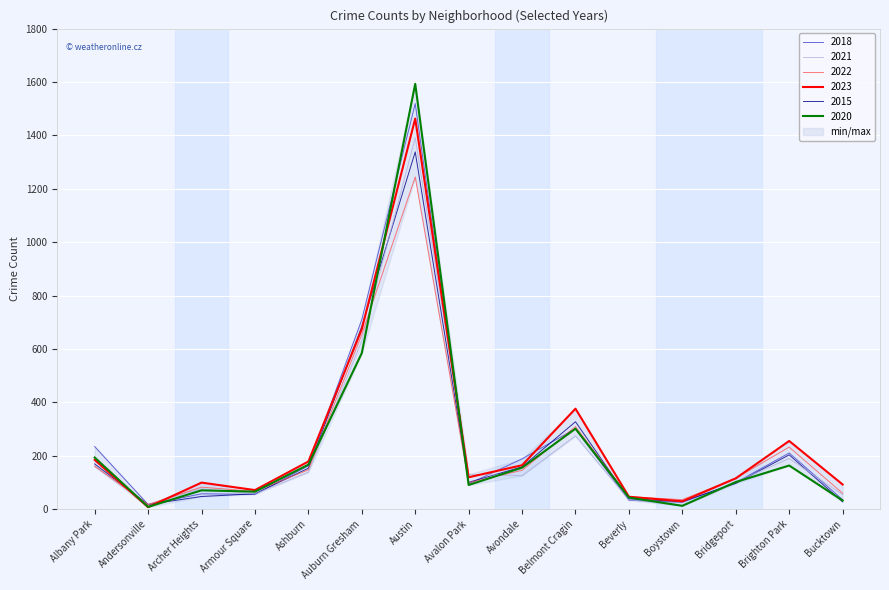

Between Albany Park and Ashburn, which series saw the biggest shift?

2018